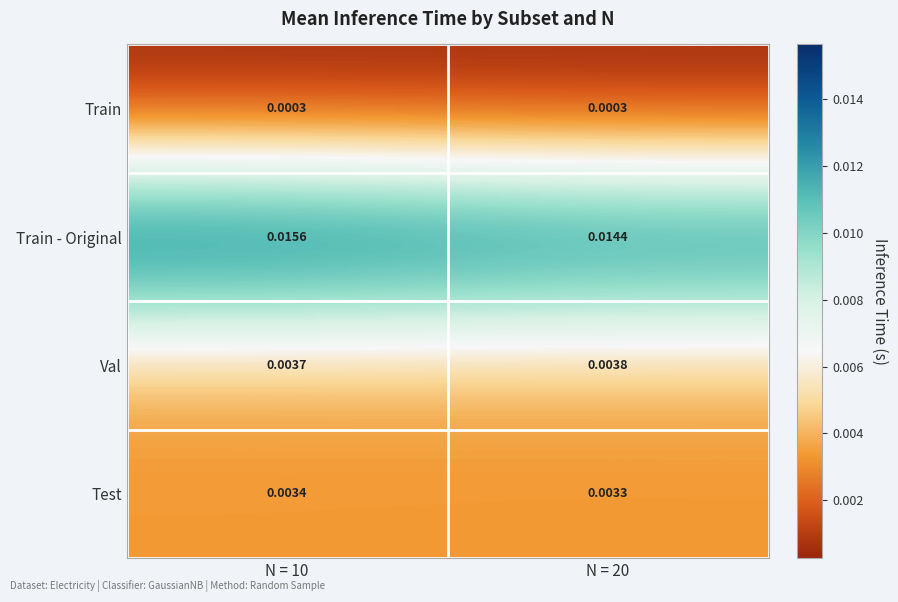

Which series has the widest spread of values?

Train - Original